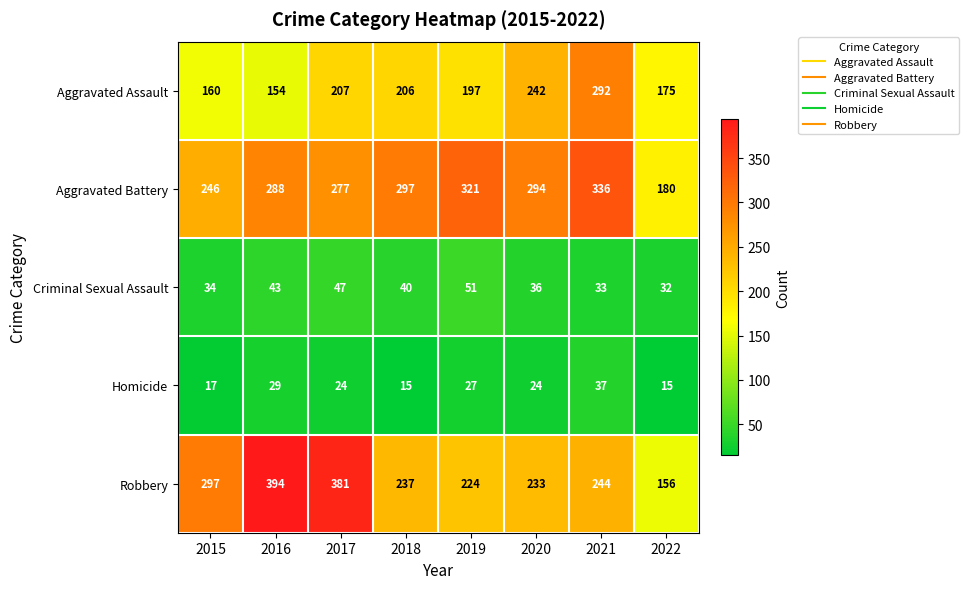

Where does the Criminal Sexual Assault series first go above 40?

2016